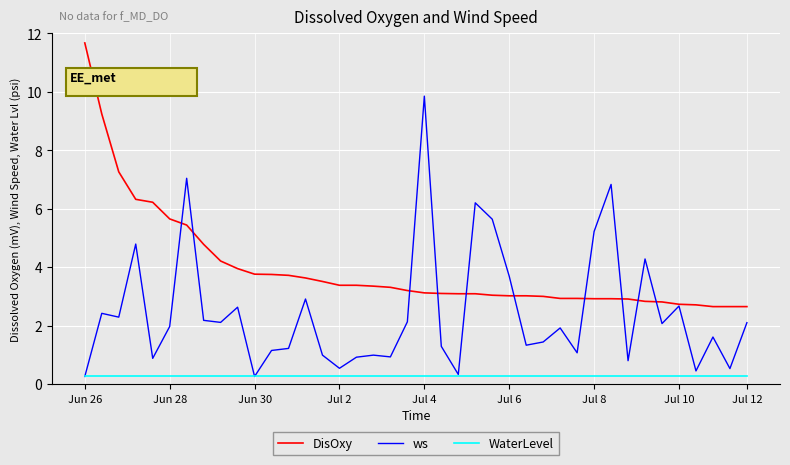

Which series has the largest range (max minus min)?

ws